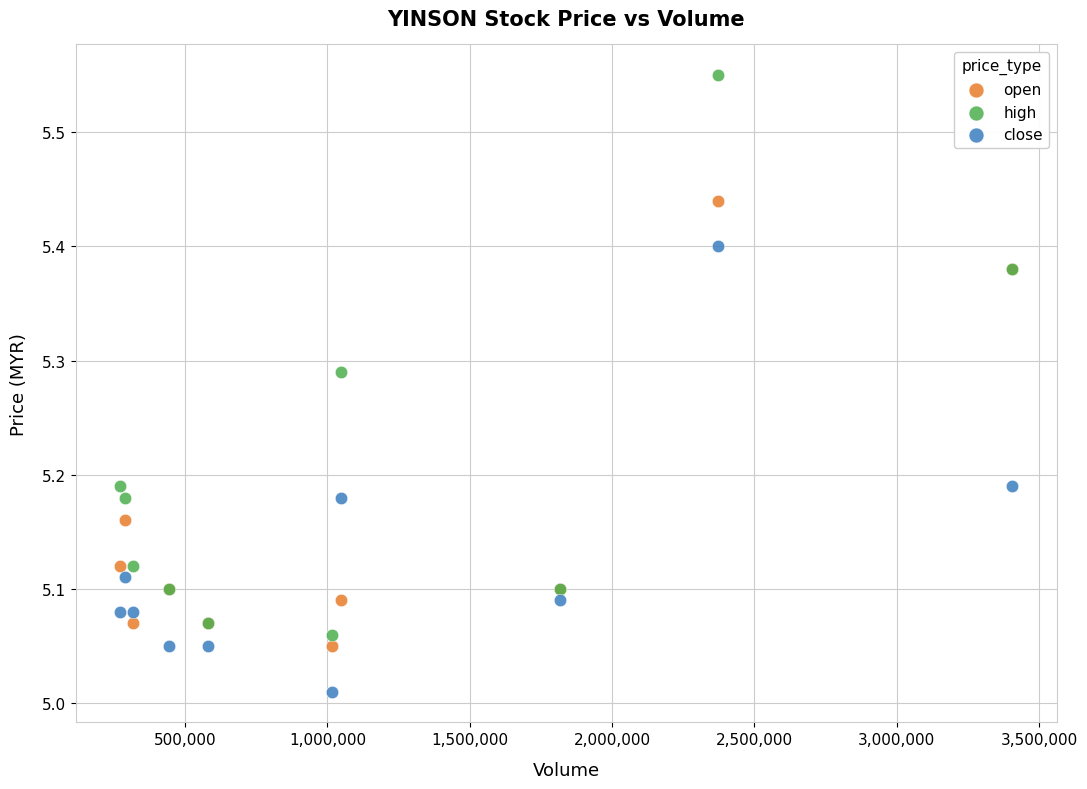

Which series has the widest spread of Y values?

high